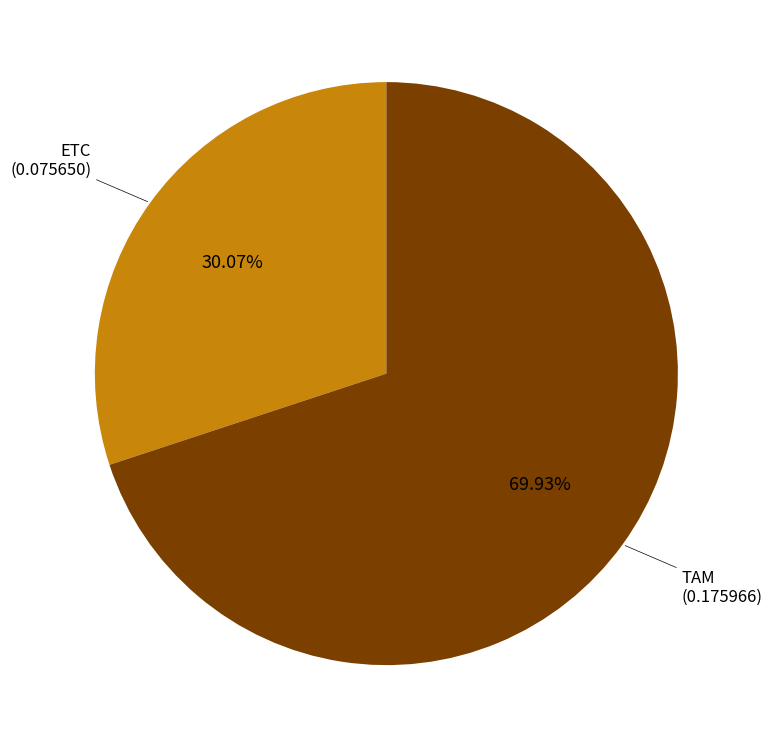

Is there any slice that represents more than half of the pie?

Yes